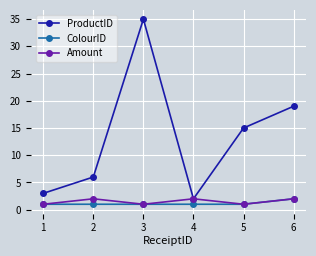

What is the value of the ColourID point at the 2nd from the left?

1